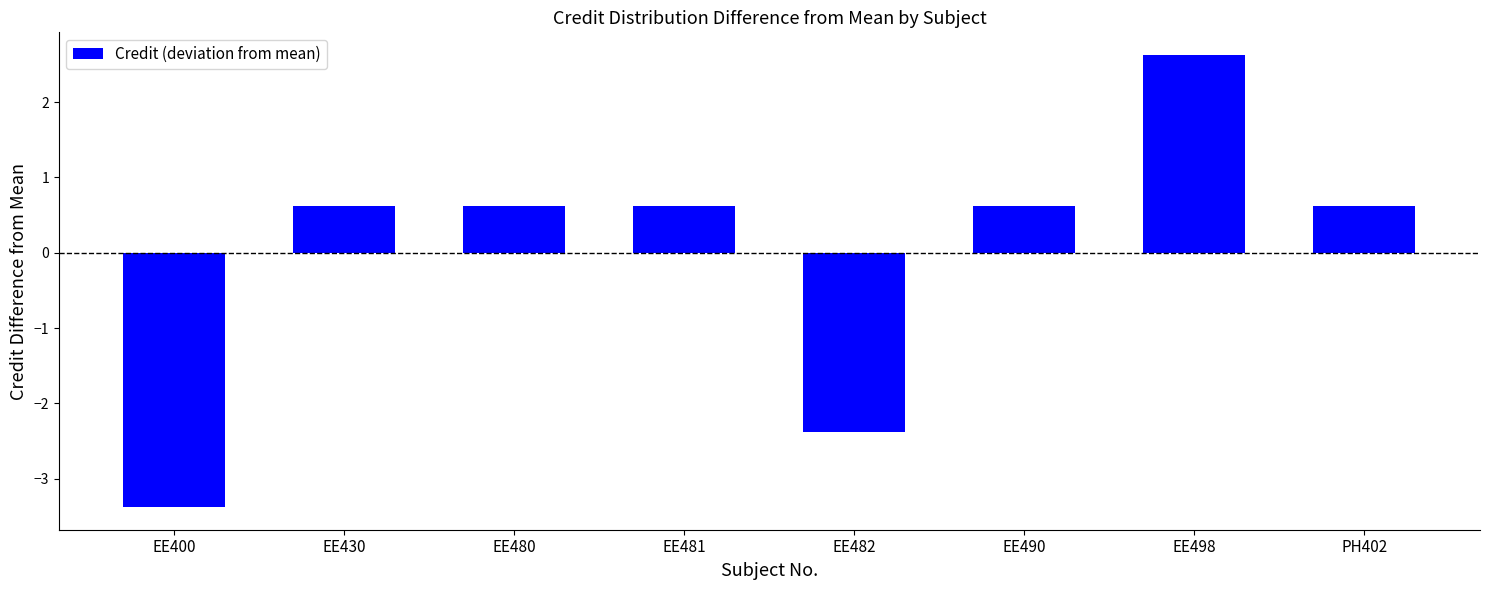

What is the difference between the maximum and minimum values?

6.0